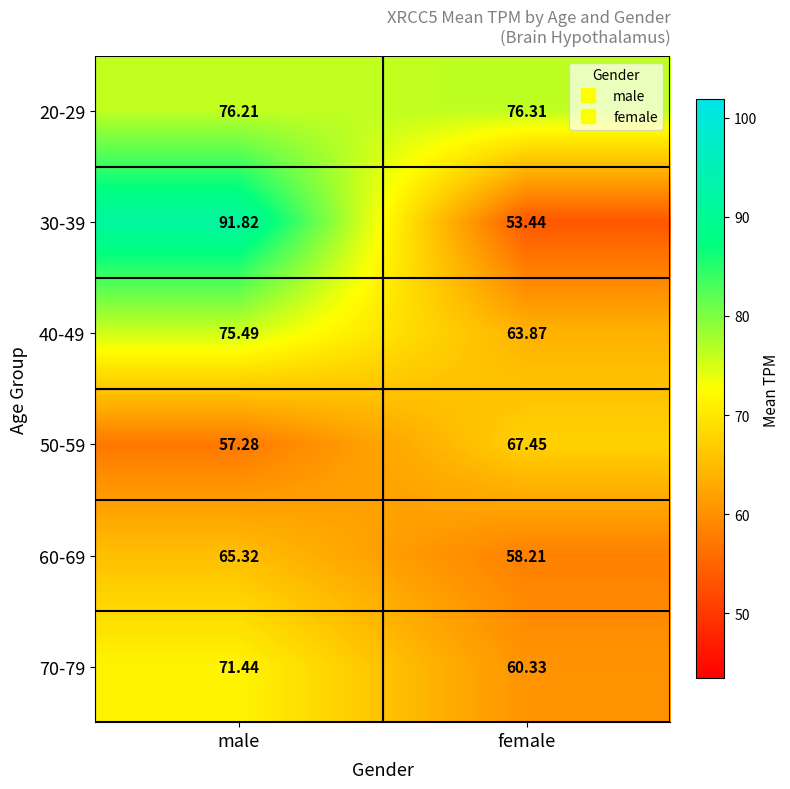

At which category is the sum across all series the highest?

male